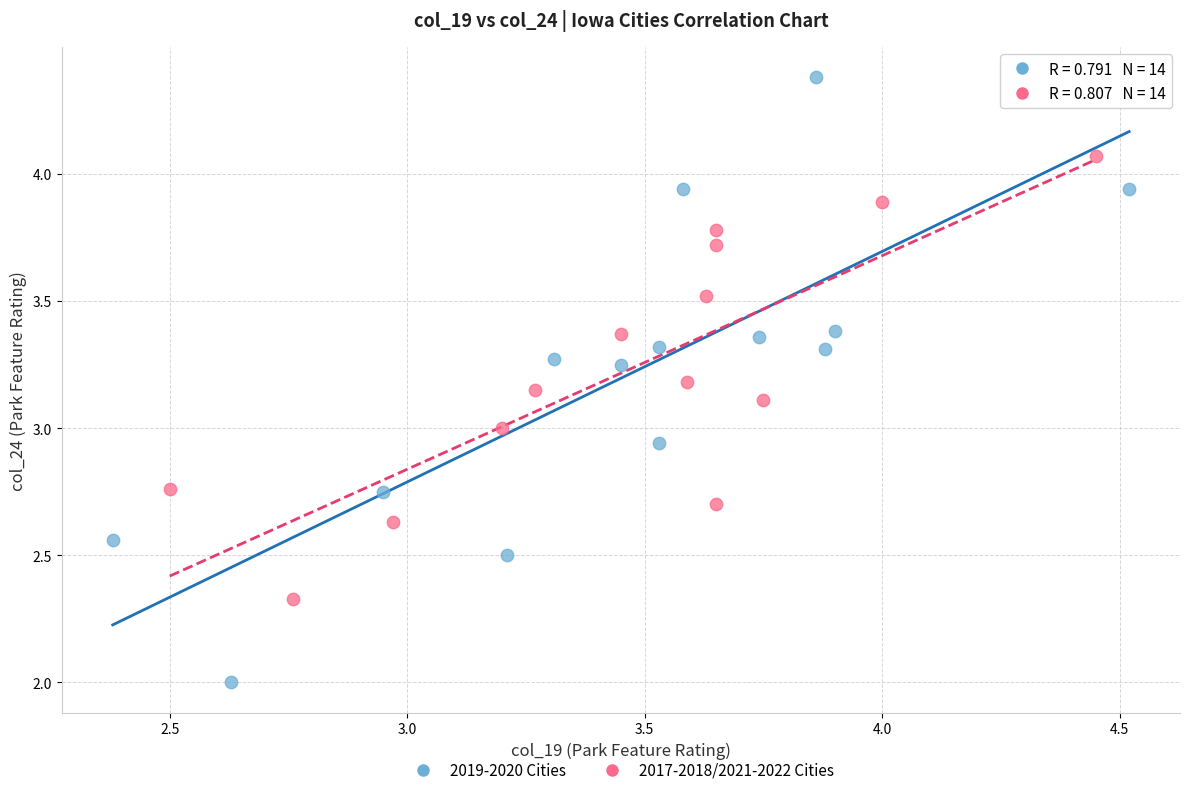

Which series contains the lowest Y value?

2019-2020 Cities